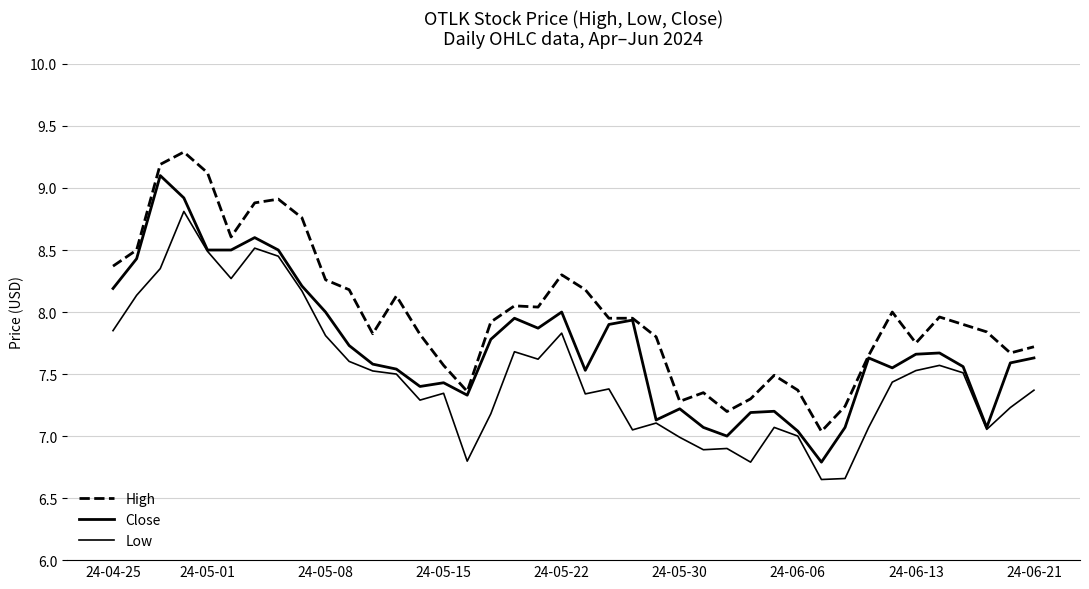

Is this an area chart (filled region under the line)?

No